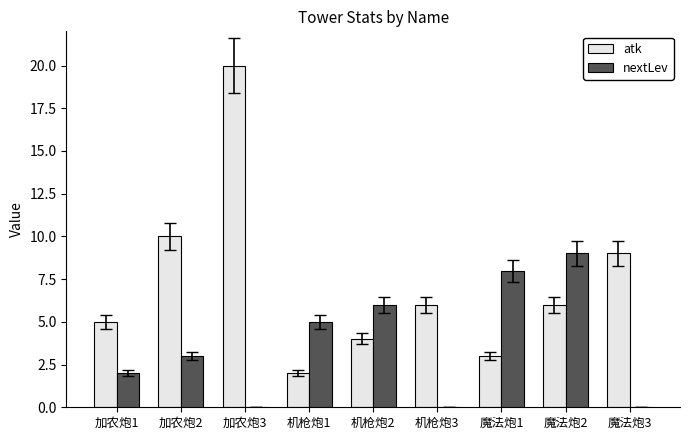

What is the average value of the nextLev series?

4